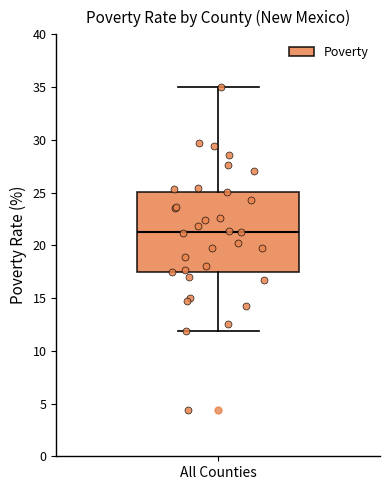

Transcribe this box plot: give where the median line is, the range the box spans, and where the two whiskers end, as read against the y-axis. The values are not printed on the chart, so give them approximately, as read against the axis.

median 21.5, box 17.5 to 25.0, whiskers 12.0 to 35.0